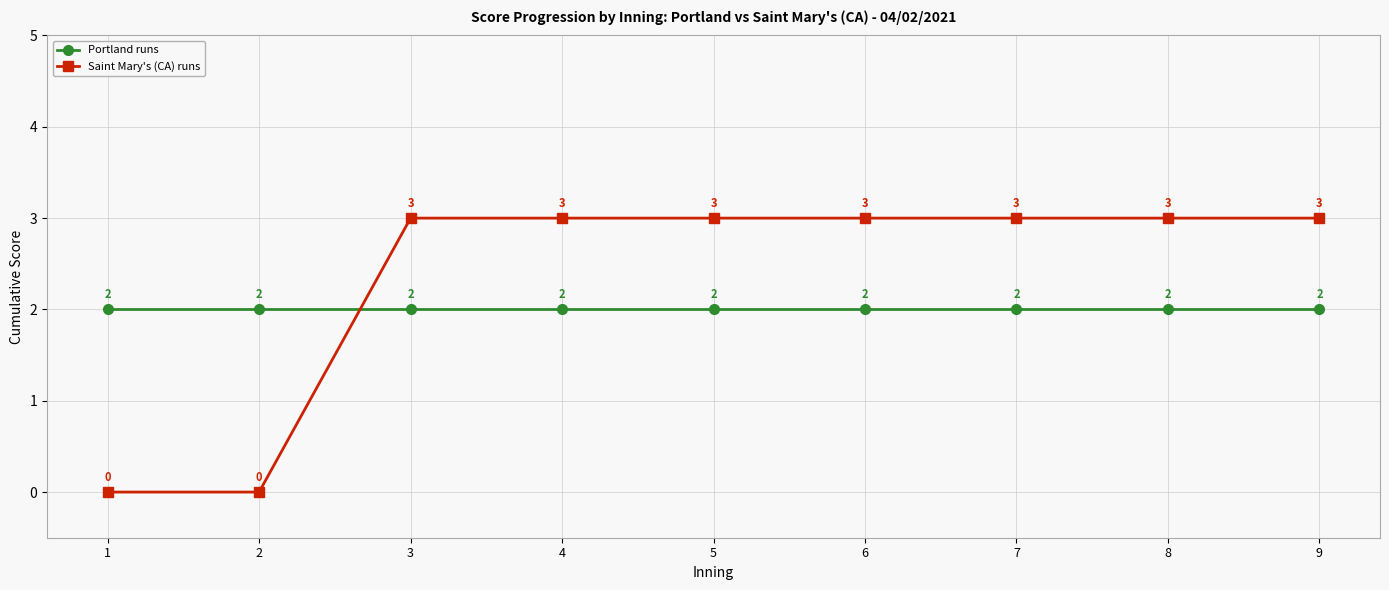

Which series has the largest total across all categories?

Saint Mary's (CA) runs